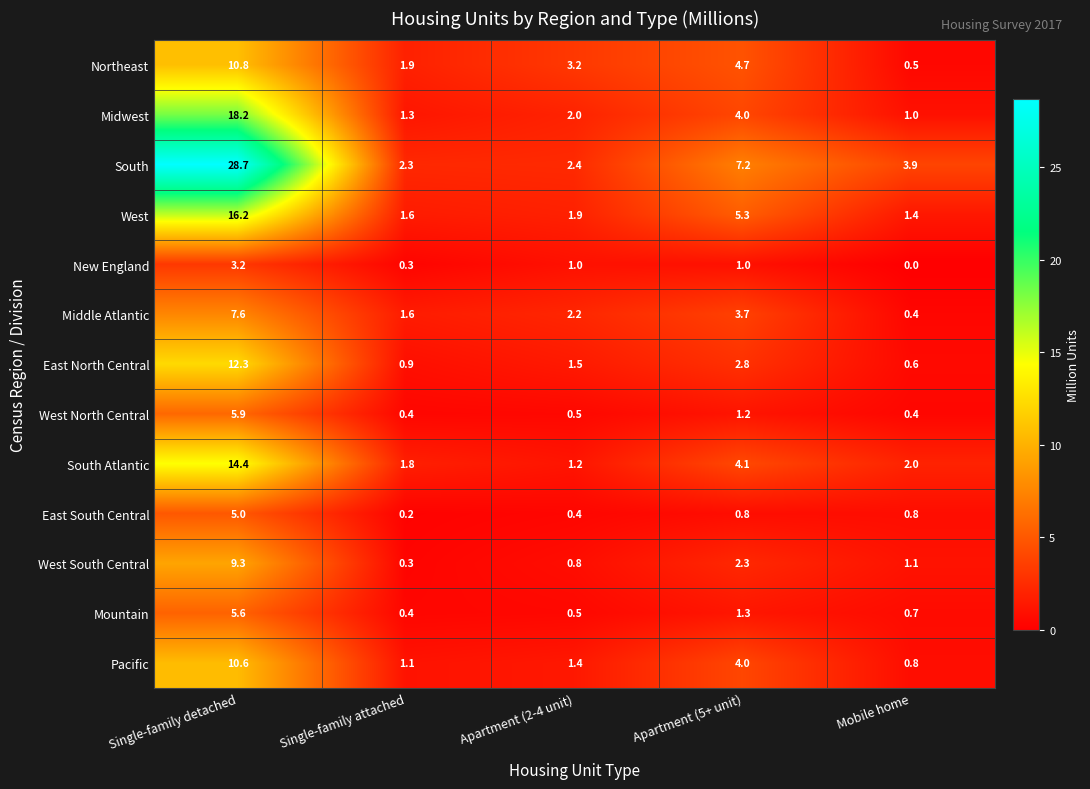

Rank the categories by South Atlantic value from highest to lowest.

Single-family detached, Apartment (5+ unit), Mobile home, Single-family attached, Apartment (2-4 unit)